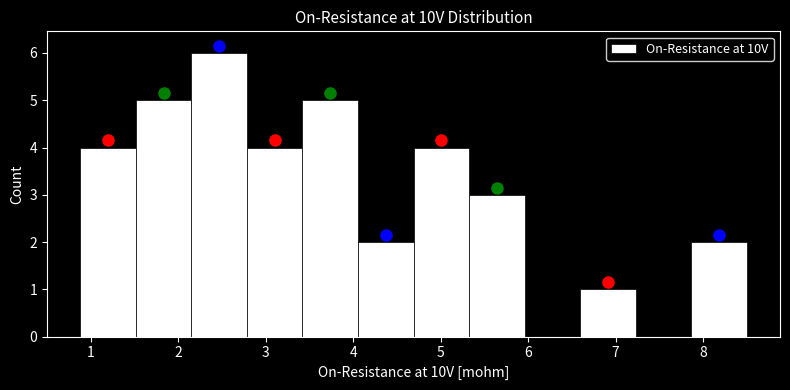

Which range on the x-axis has the tallest bar?

2.2 to 2.8